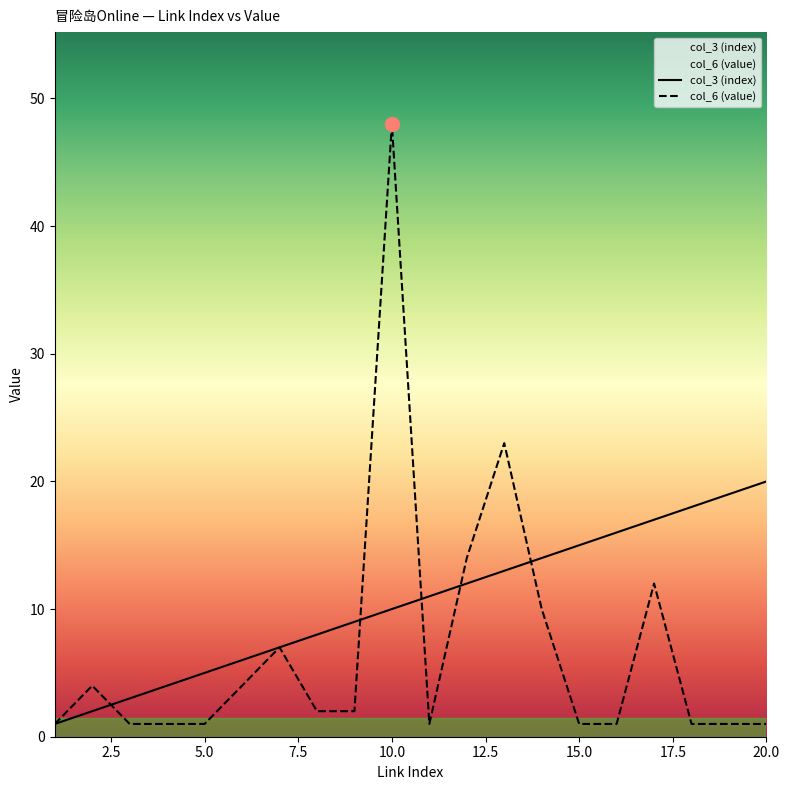

What is the difference between the second highest and minimum values in the col_6 (value) series?

22